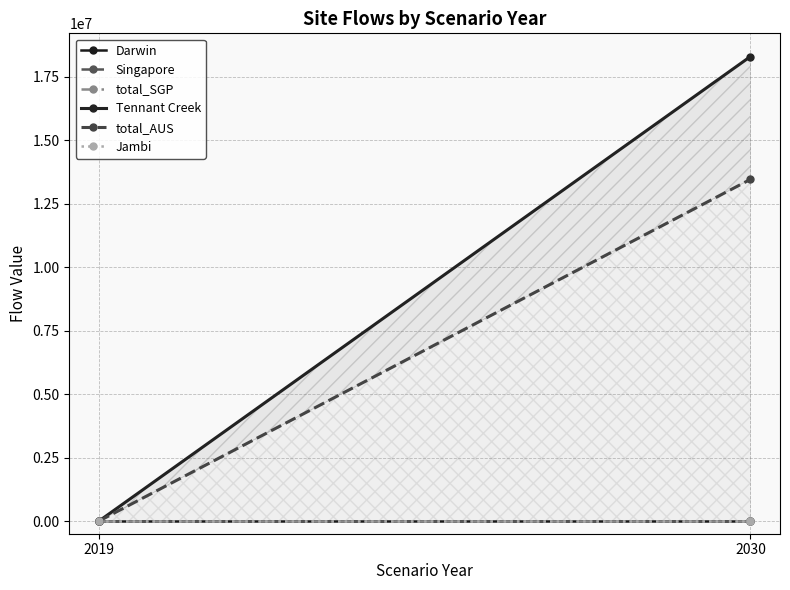

At which category is the sum across all series the highest?

2030